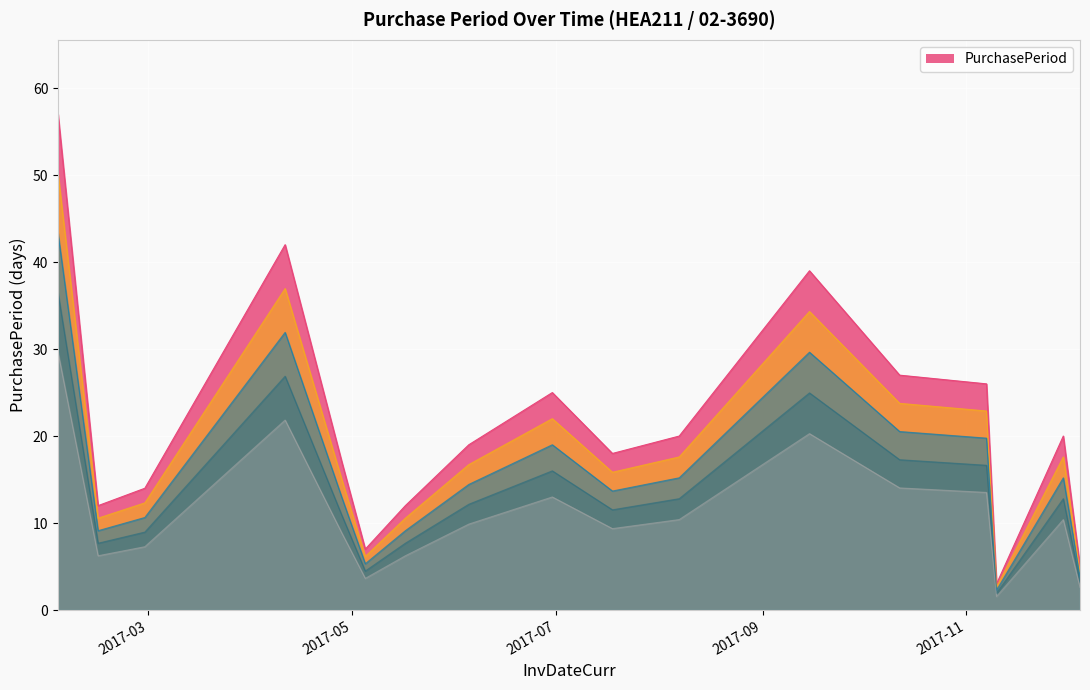

What is the change in value from 2017-10-12 to 2017-11-07?

-1